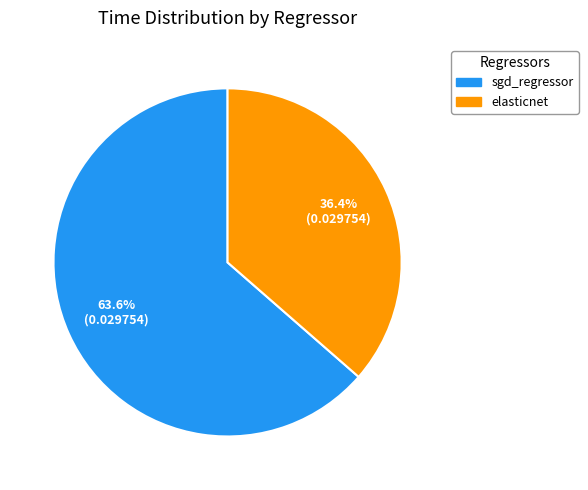

The sgd_regressor slice represents 64% of the pie. True or false?

True